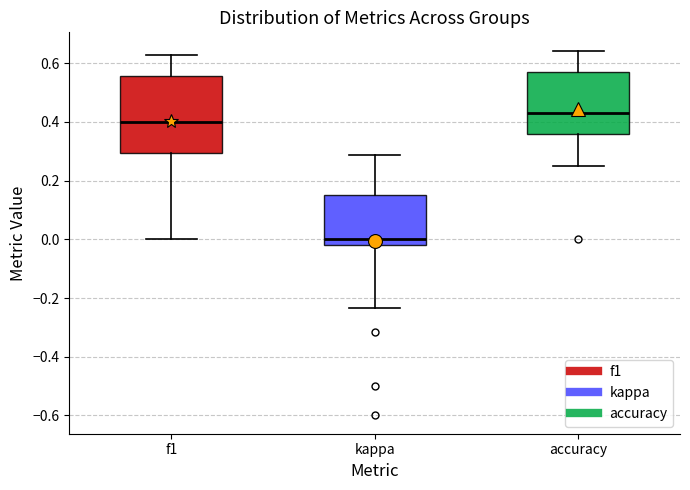

Reading left to right, read every box against the y-axis: the position of its median line, the range the box covers, and the ends of its whiskers. The values are not printed on the chart, so give them approximately, as read against the axis.

f1: median 0.40, box 0.30 to 0.56, whiskers 0.00 to 0.62
kappa: median 0.00, box -0.02 to 0.16, whiskers -0.24 to 0.28
accuracy: median 0.42, box 0.36 to 0.58, whiskers 0.26 to 0.64